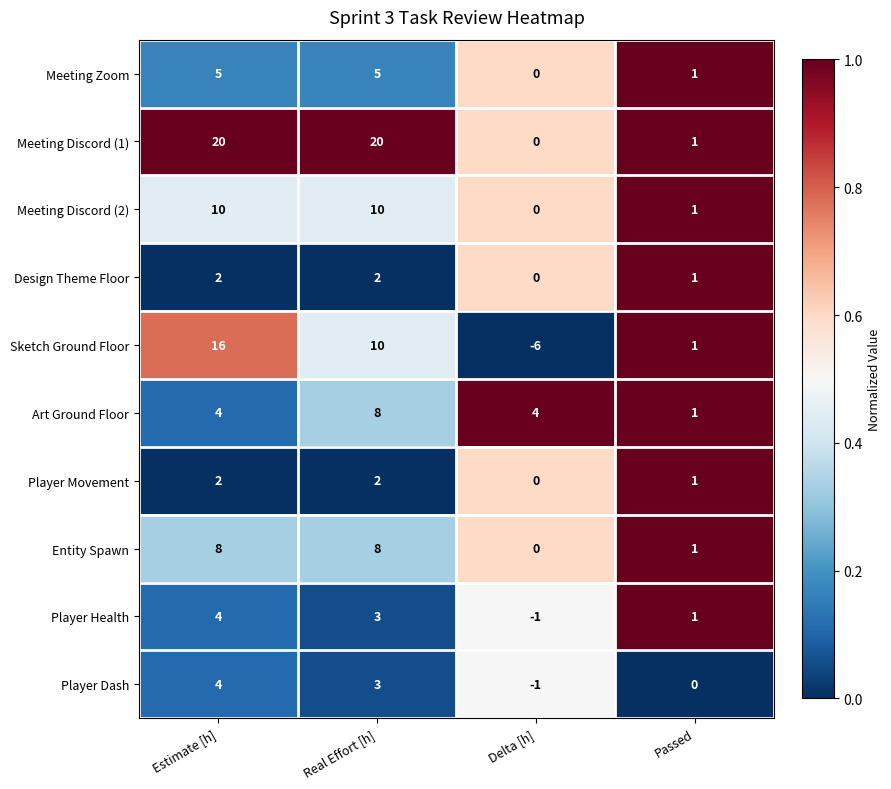

At how many categories does at least one series exceed 0?

4